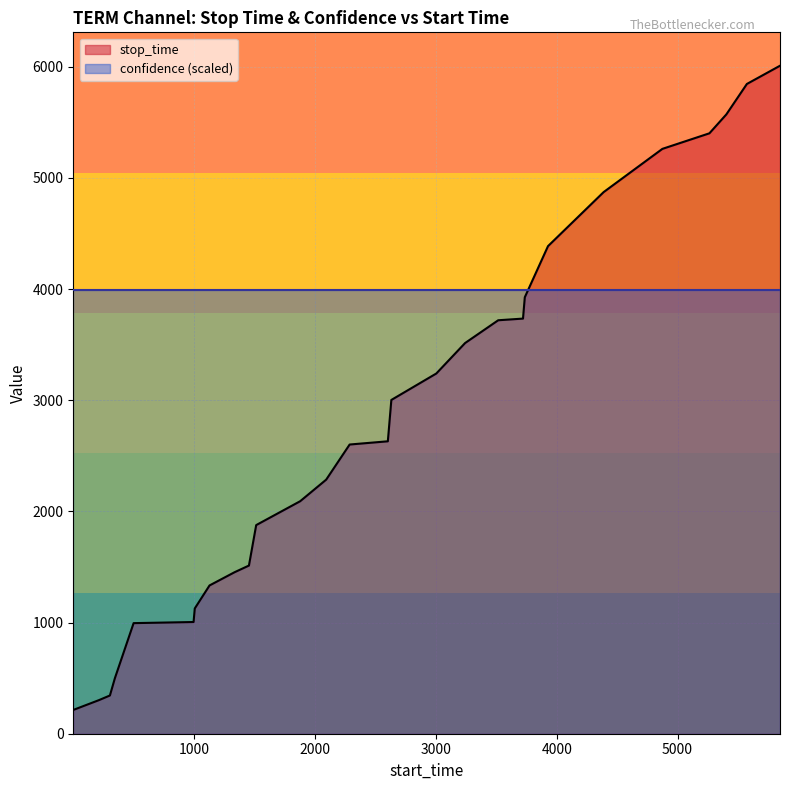

What is the value of the 9th point from the left?

1453